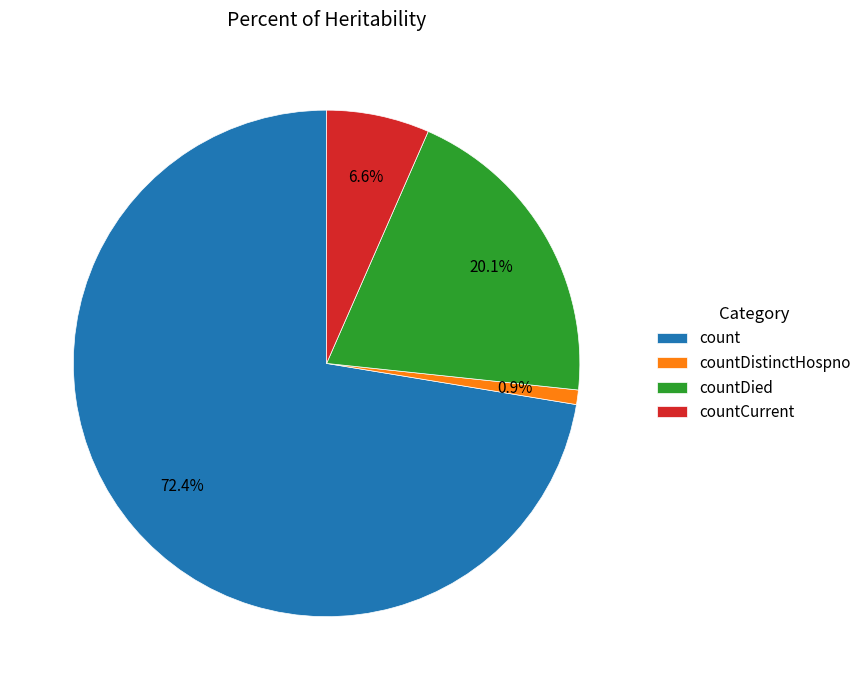

How many segments does this pie chart have?

4